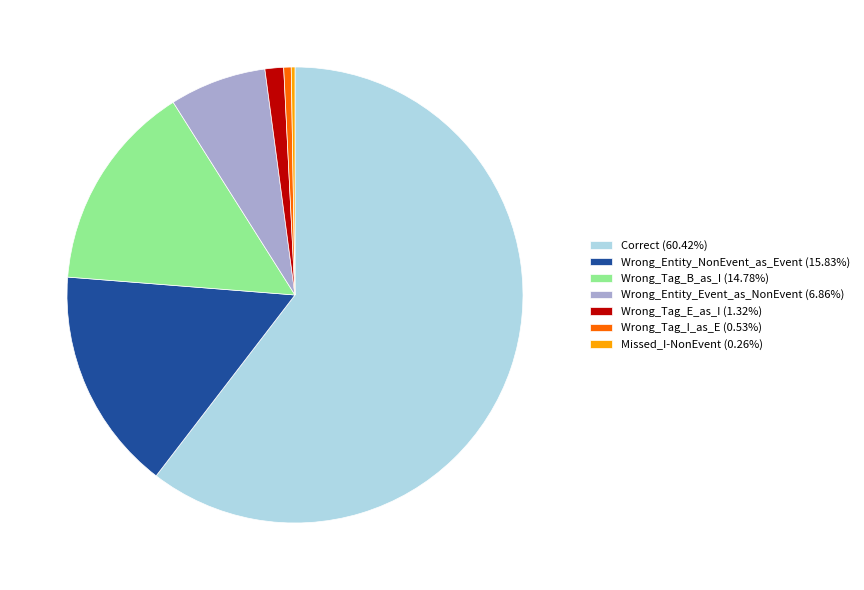

Combined, do Wrong_Tag_I_as_E (0.53%) and Wrong_Entity_Event_as_NonEvent (6.86%) account for over 50%?

No